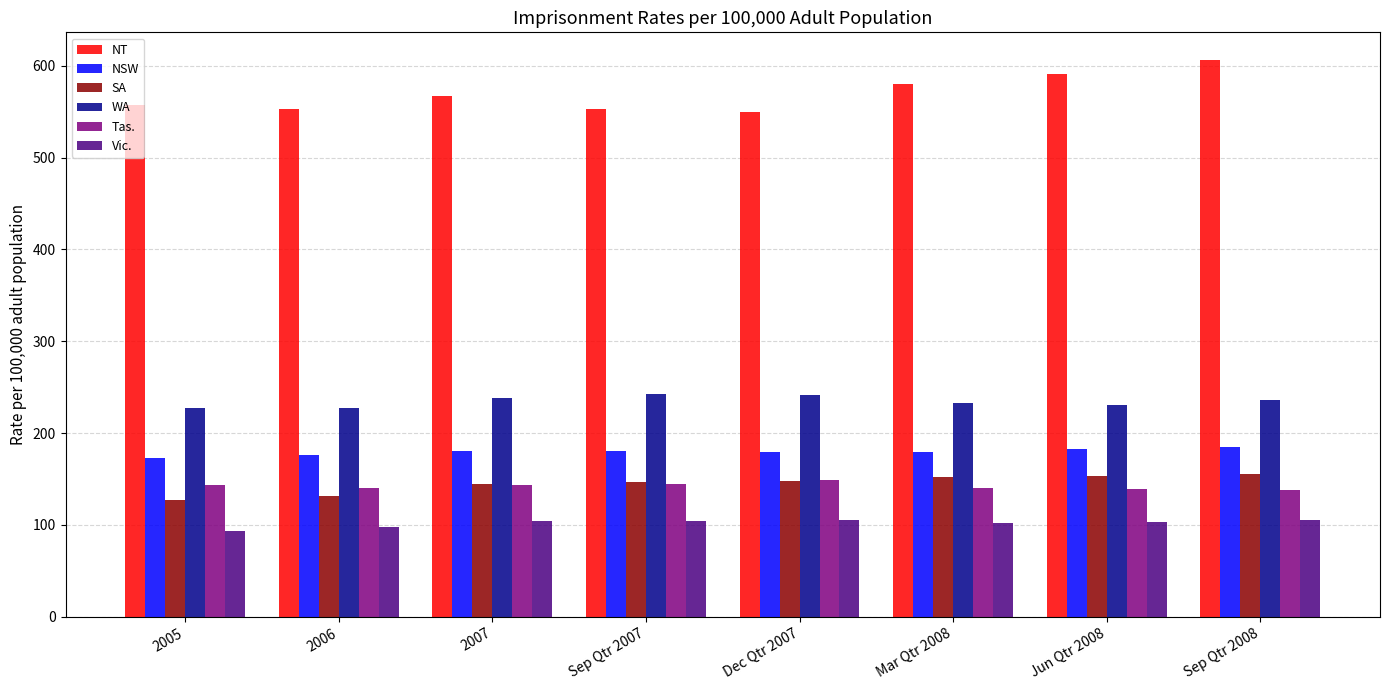

True or false: Vic. has a value of 68.6 at Sep Qtr 2007.

False